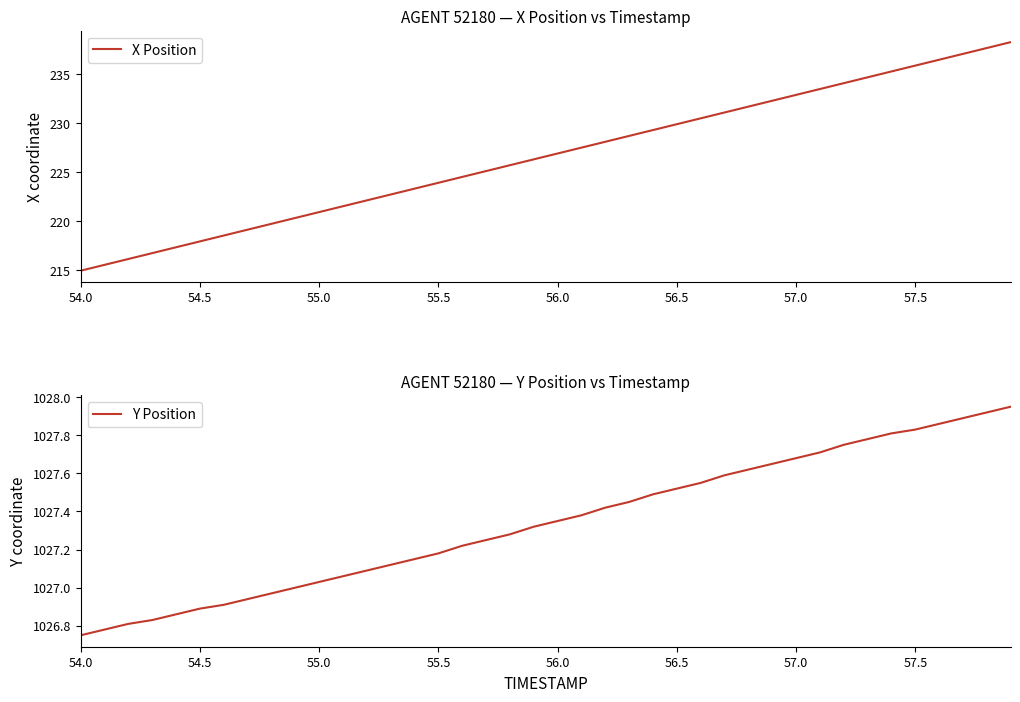

Does the chart have visible grid lines?

No